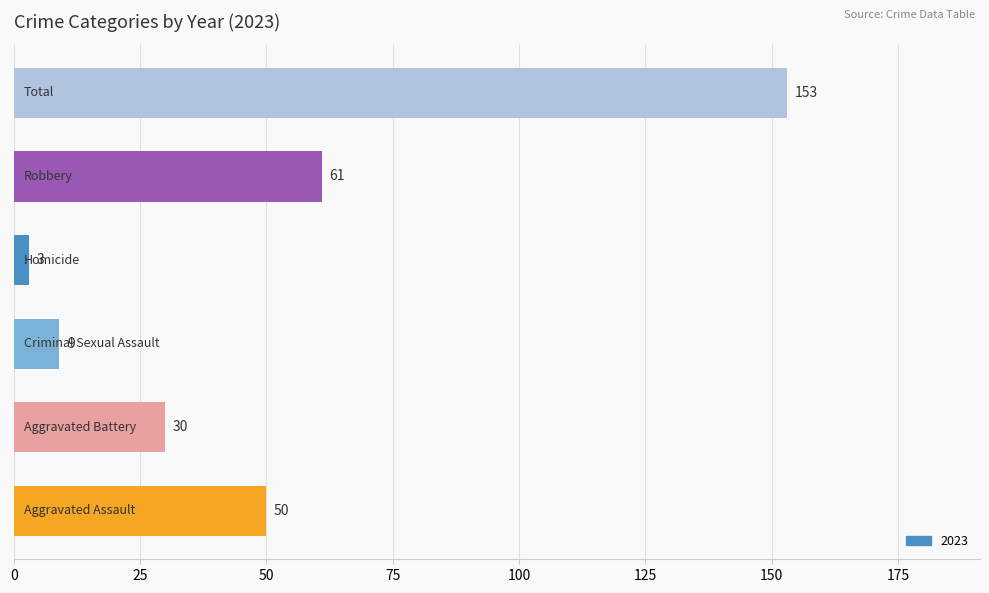

Reading bottom to top, extract all data points from this chart.

50	30	9	3	61	153